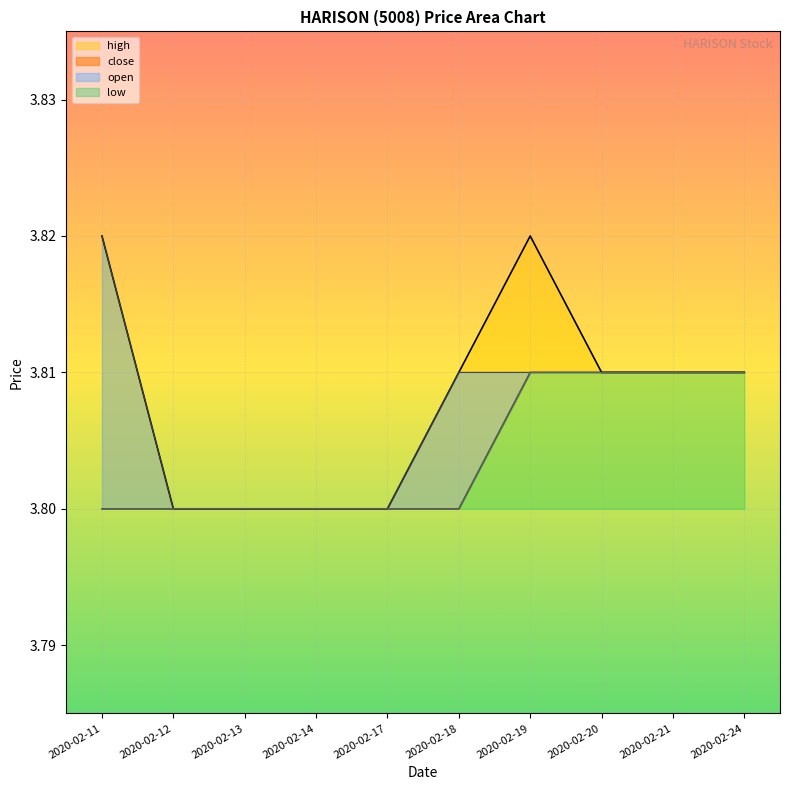

What is the sum of the high values at 2020-02-21 and 2020-02-12?

7.6